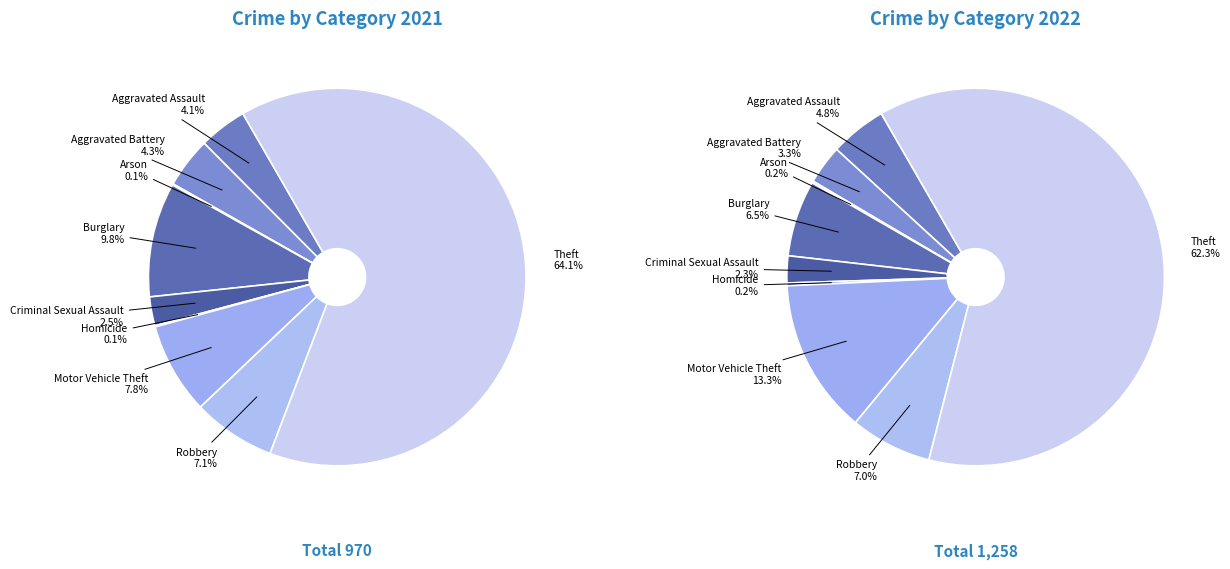

To the nearest percent, what is the difference between the largest and smallest slice percentages?

64%